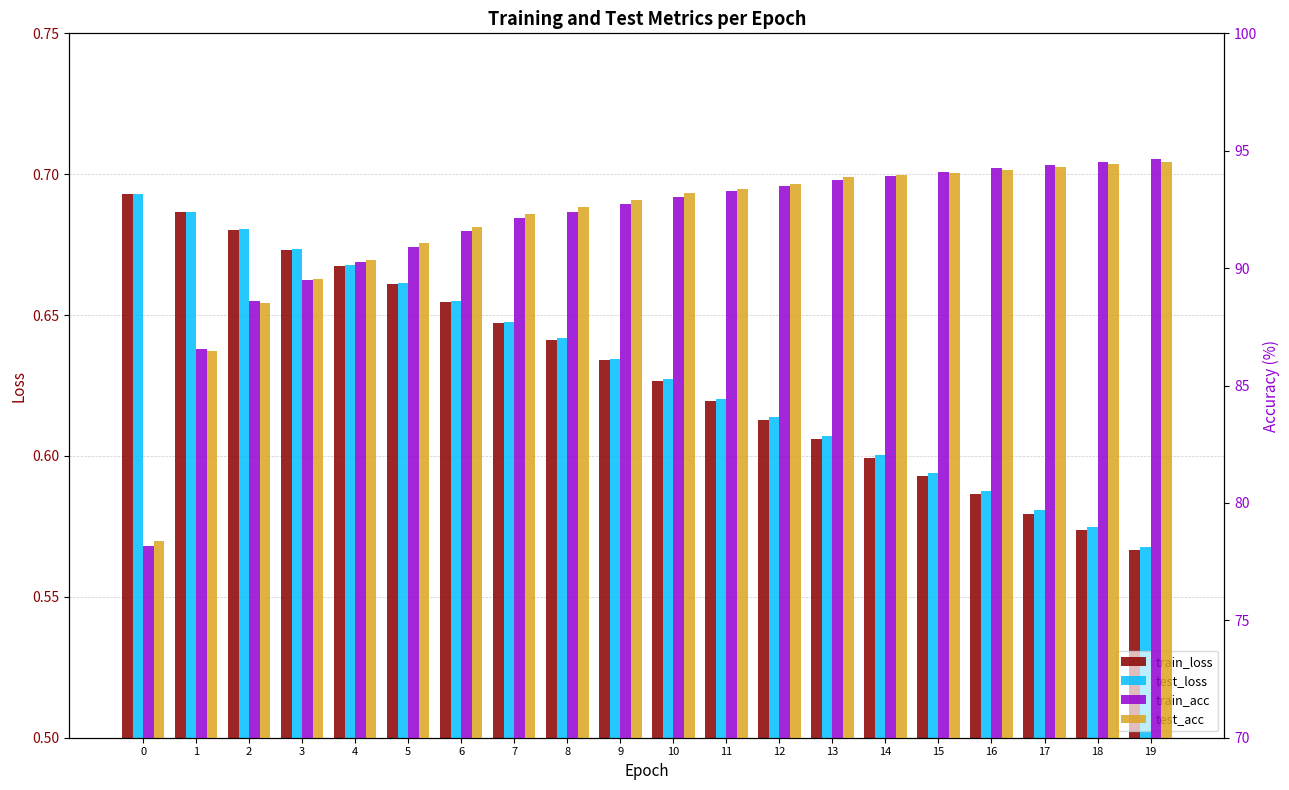

How many data points in train_acc are above 93?

10